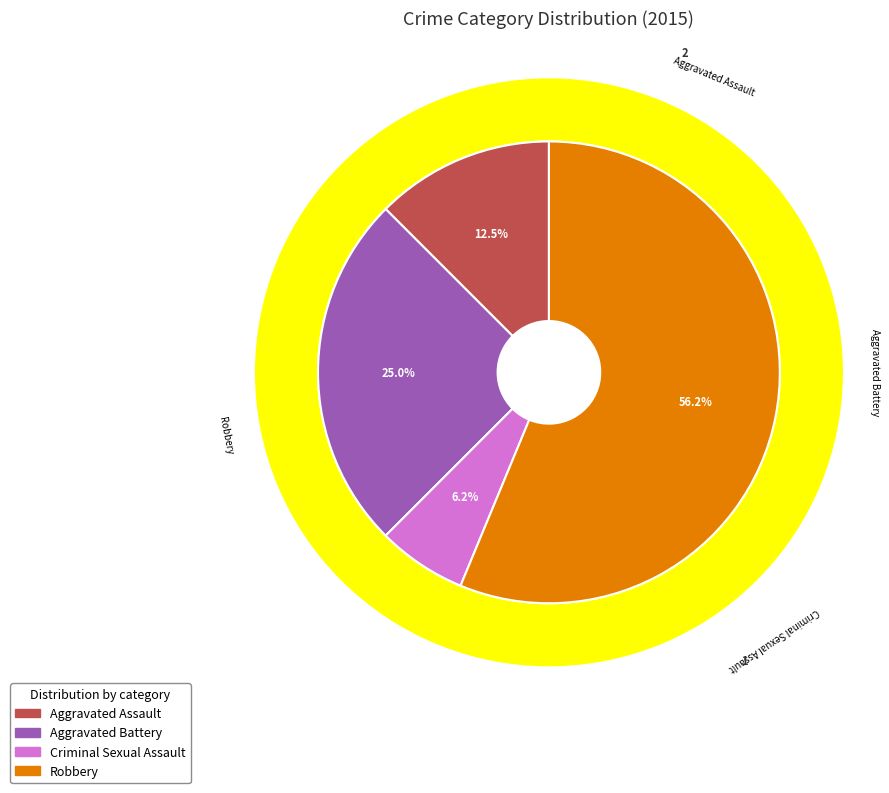

What is the total percentage of Criminal Sexual Assault and Aggravated Assault?

18.8%